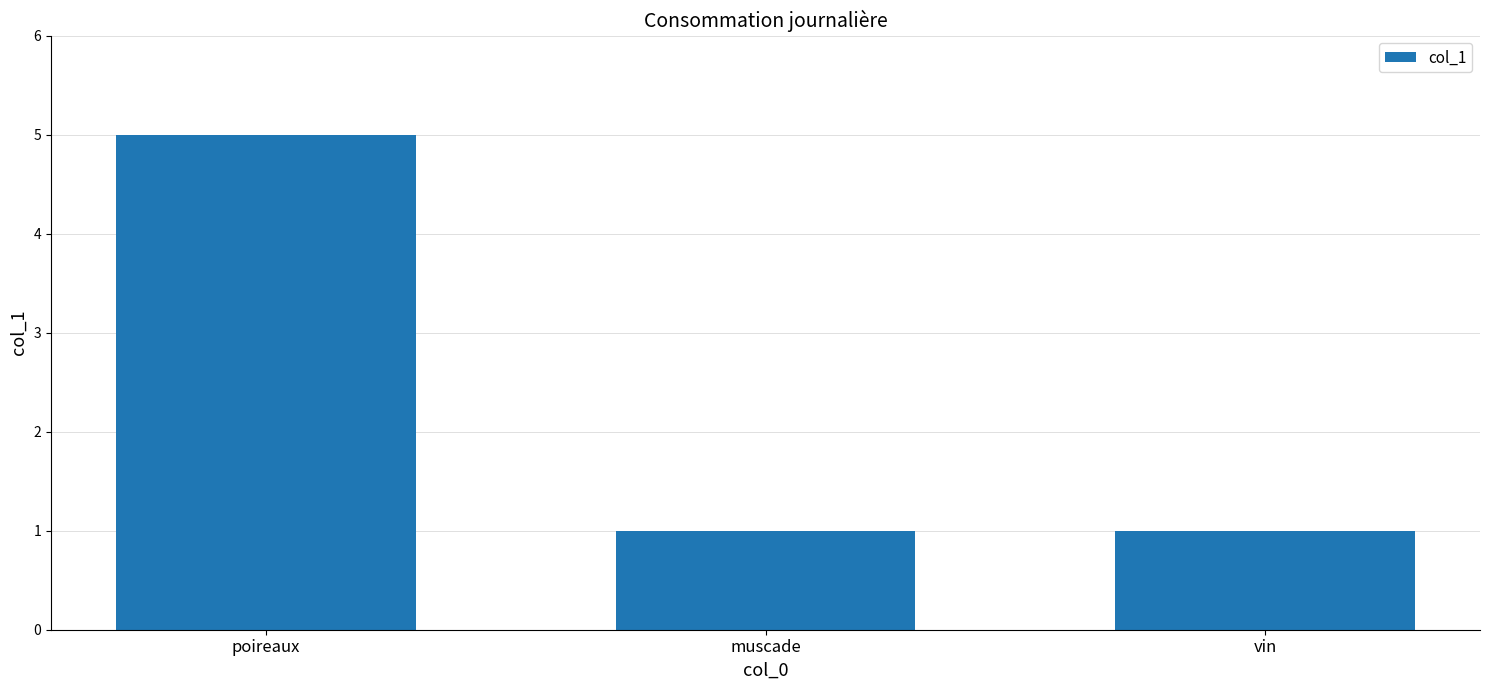

What is the sum of the values at vin and poireaux?

6